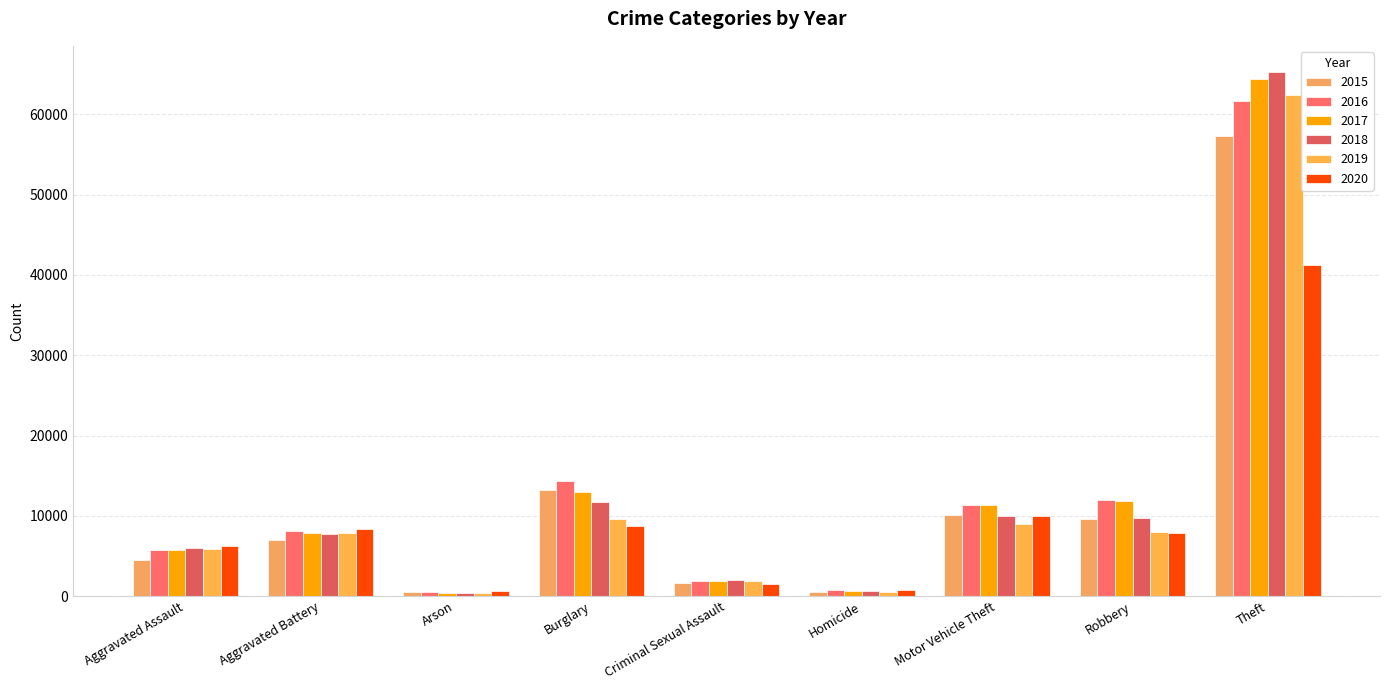

What position from the left is Burglary?

4